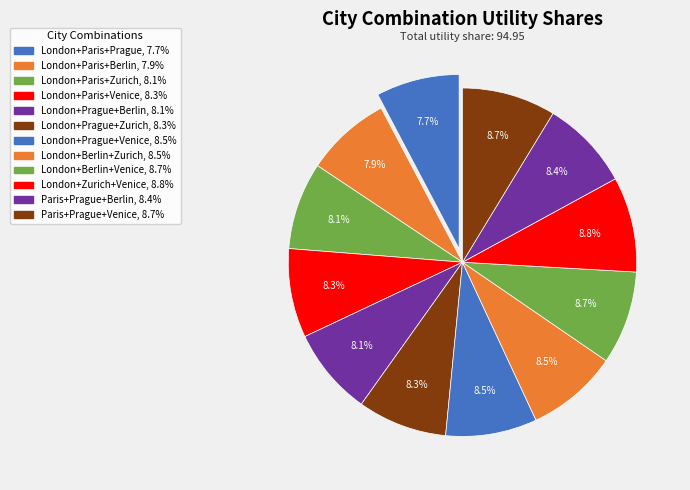

How many segments does this pie chart have?

12